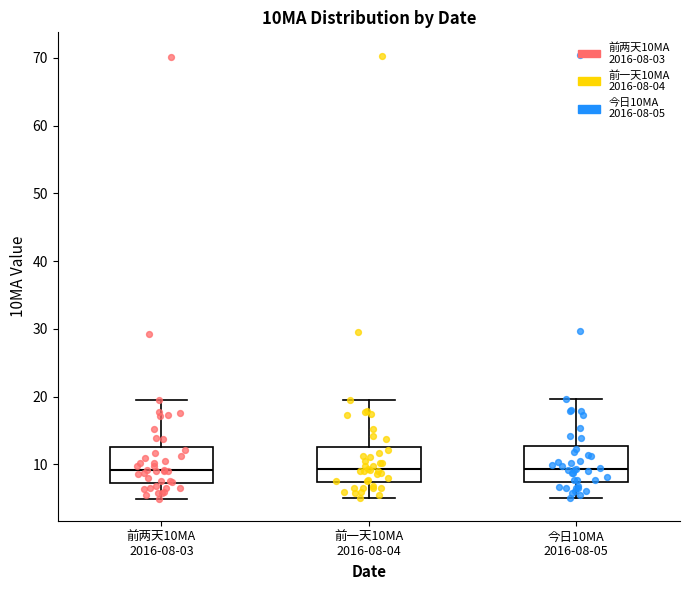

Where does the median line of the box for 前两天10MA 2016-08-03 sit on the y-axis? The values are not printed on the chart, so give them approximately, as read against the axis.

9